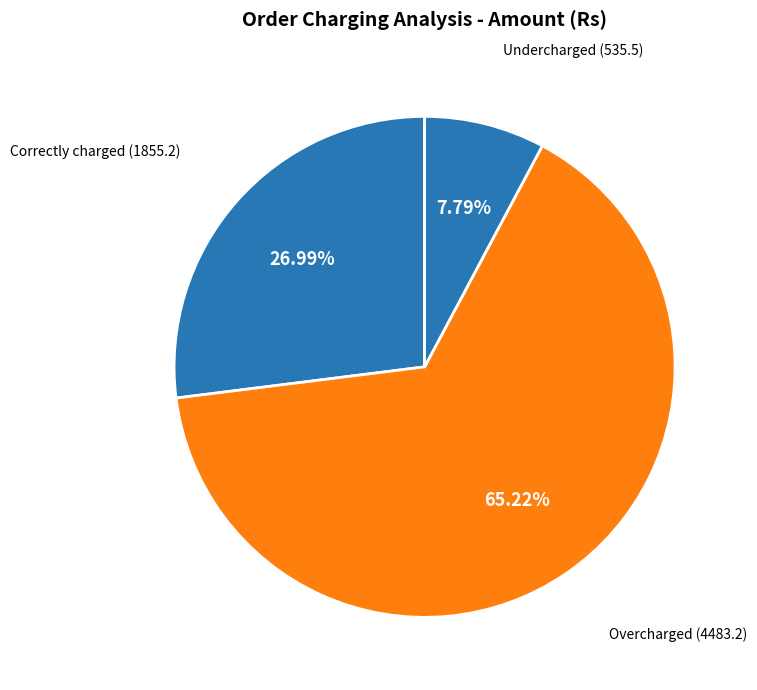

Is it true that Correctly charged is 27% of the pie?

True